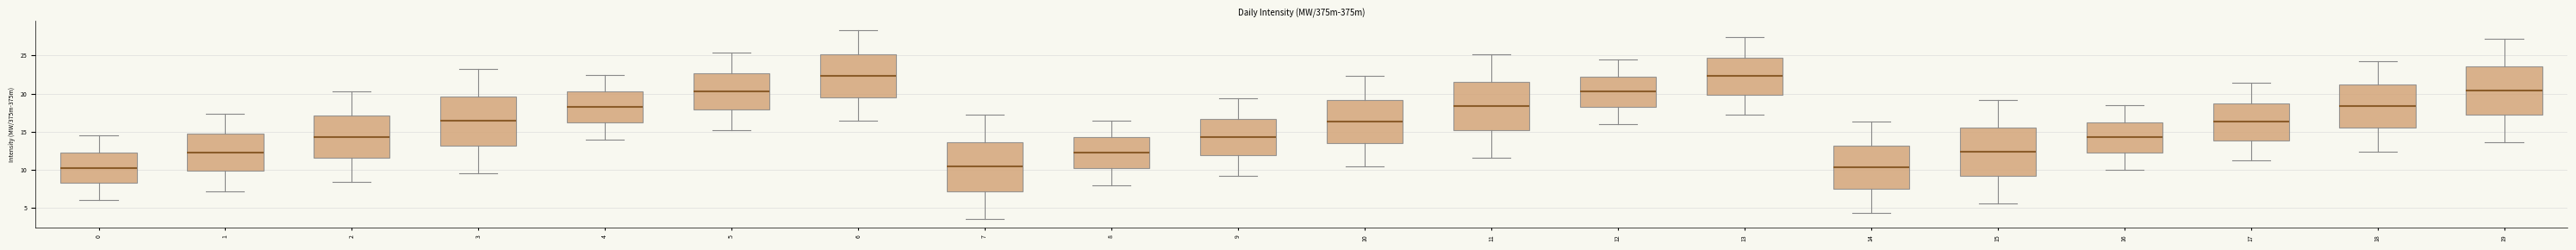

Where is the lower edge of the box at x = 18 on the y-axis? The values are not printed on the chart, so give them approximately, as read against the axis.

15.5